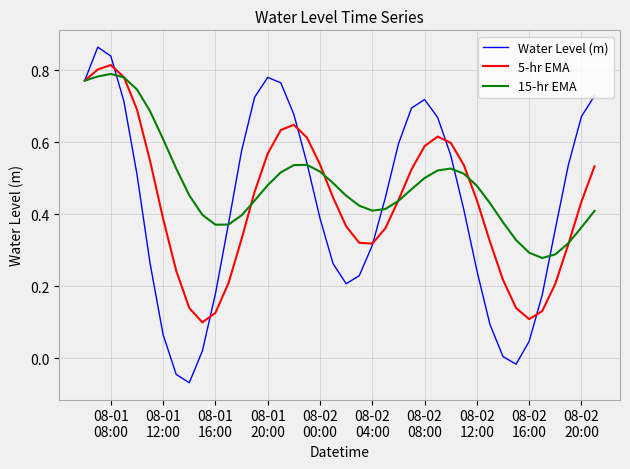

Does the chart display data point markers on the line(s)?

No